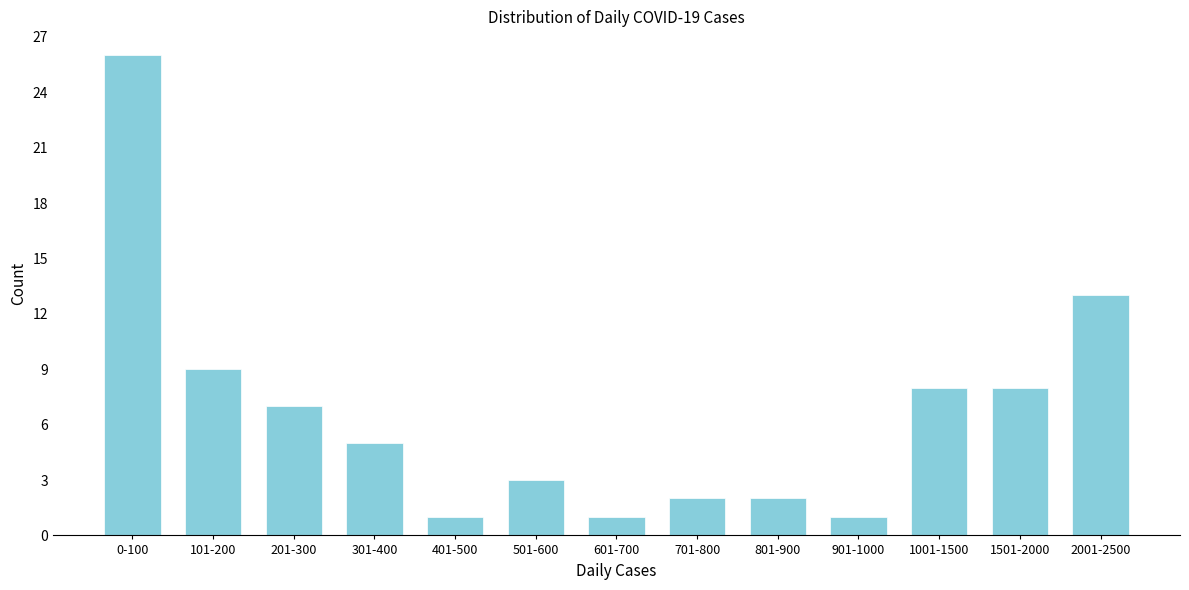

Reading left to right, extract all data points from this chart.

0-100=26	101-200=9	201-300=7	301-400=5	401-500=1	501-600=3	601-700=1	701-800=2	801-900=2	901-1000=1	1001-1500=8	1501-2000=8	2001-2500=13